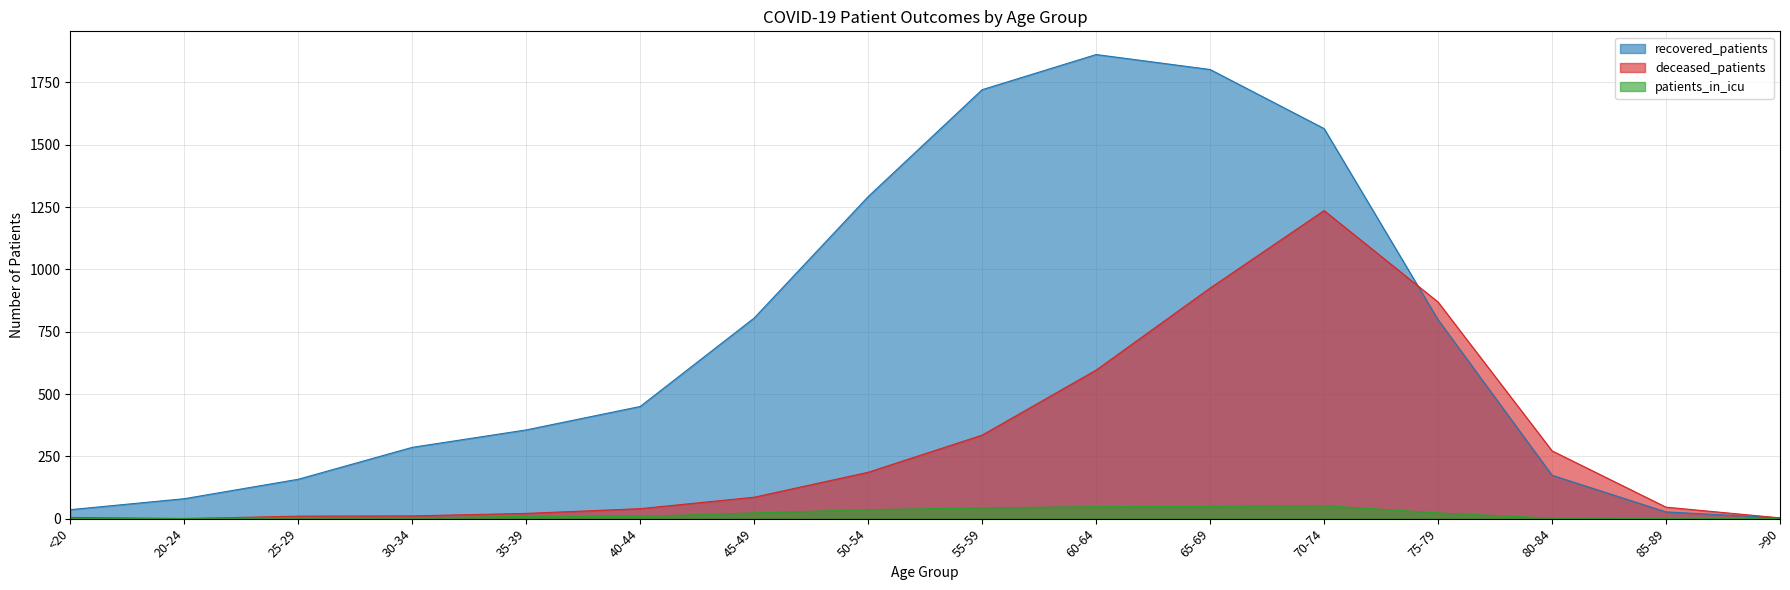

Which series changed the most between 35-39 and >90?

recovered_patients